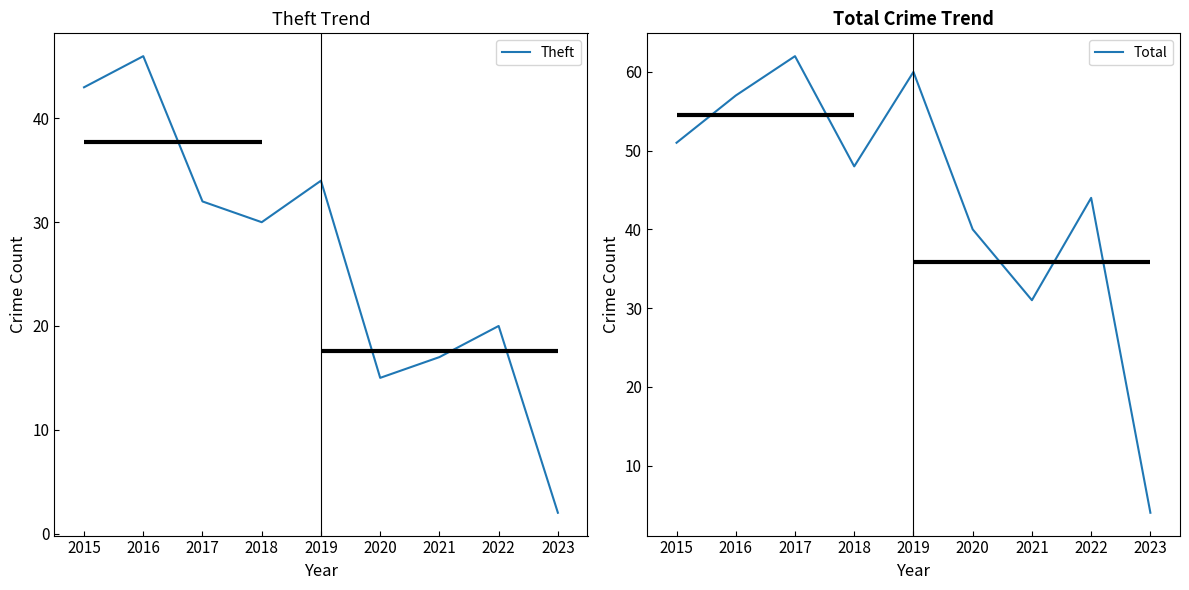

True or false: Theft has more than 2 points higher than both neighbors.

True